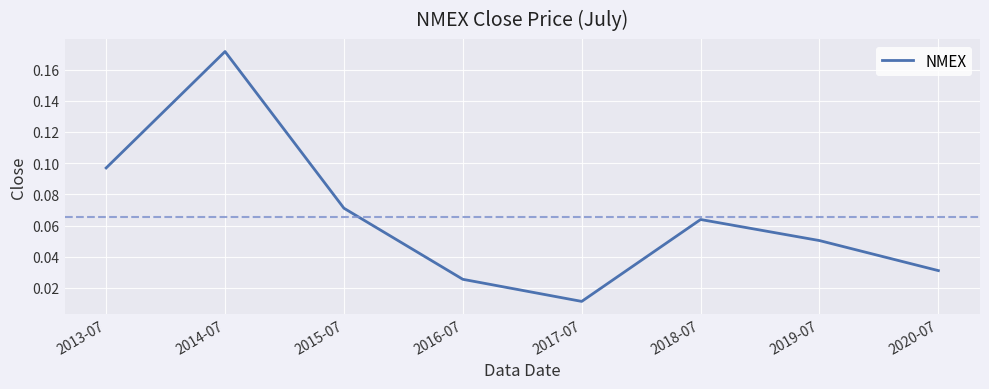

What position from the right is 2013-07?

8